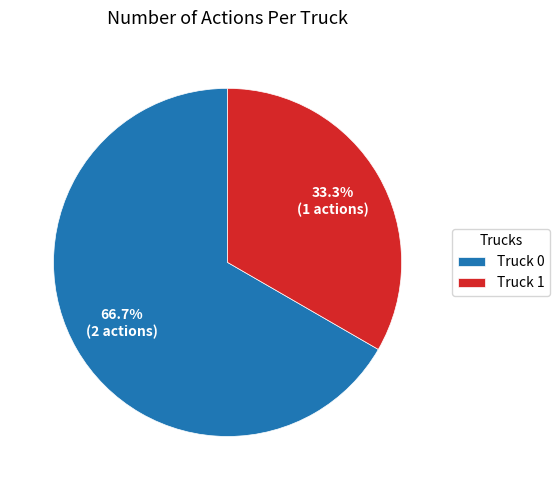

Which slice represents more than half of the pie?

Truck 0